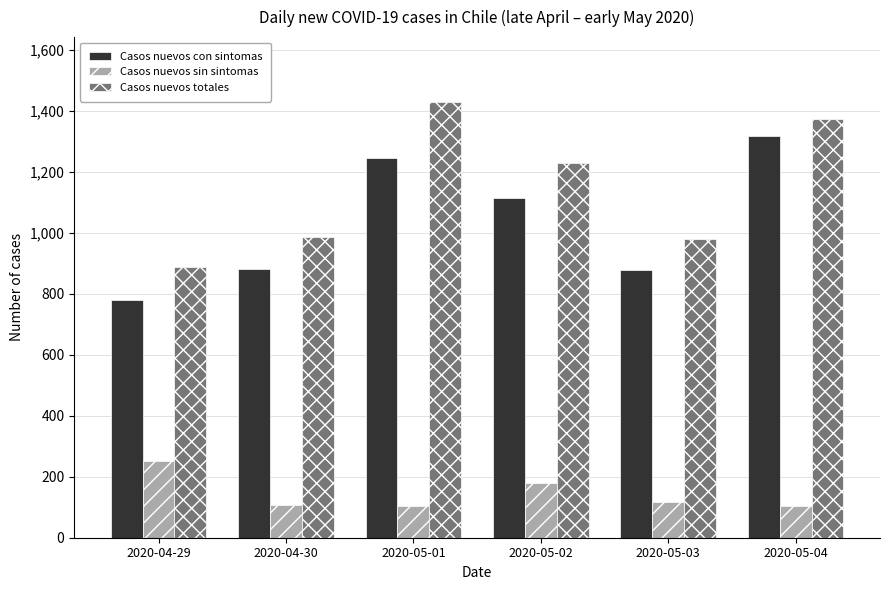

The value of Casos nuevos con sintomas at 2020-05-02 is 1112. True or false?

True